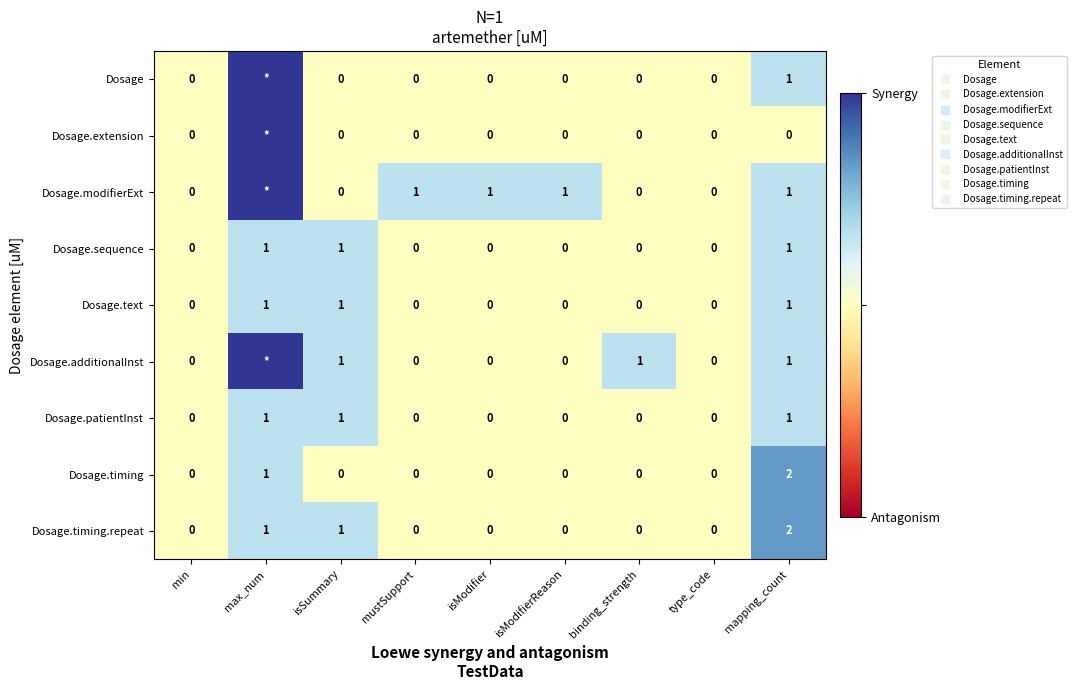

The value of Dosage.modifierExt at isSummary is 0. True or false?

True